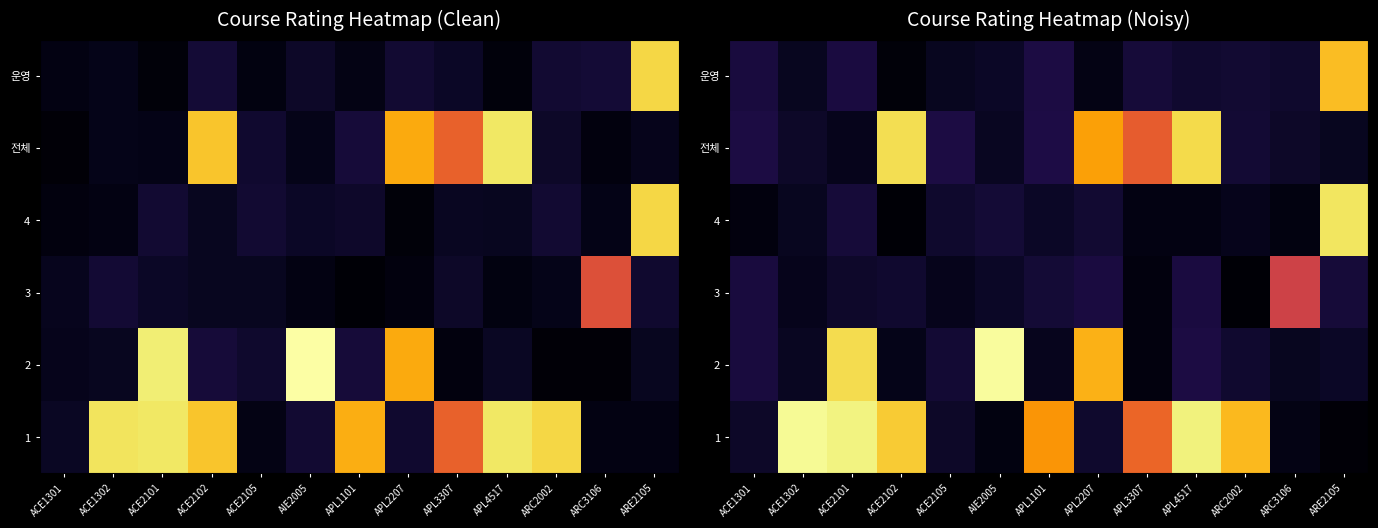

True or false: 운영 has a value of 0.1 at APL2207.

False